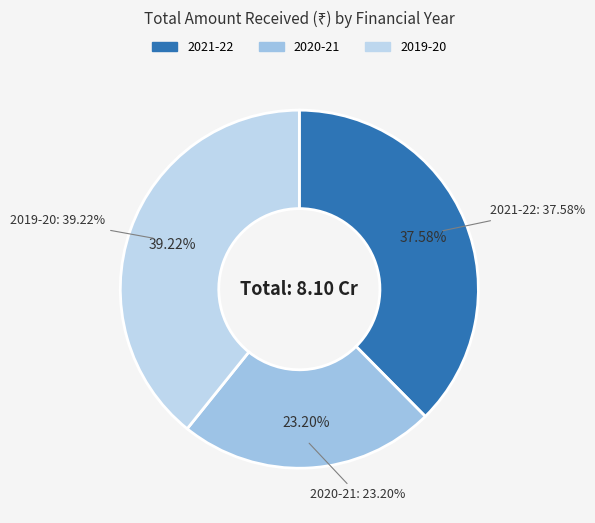

Rank the categories by value from lowest to highest.

2020-21, 2021-22, 2019-20